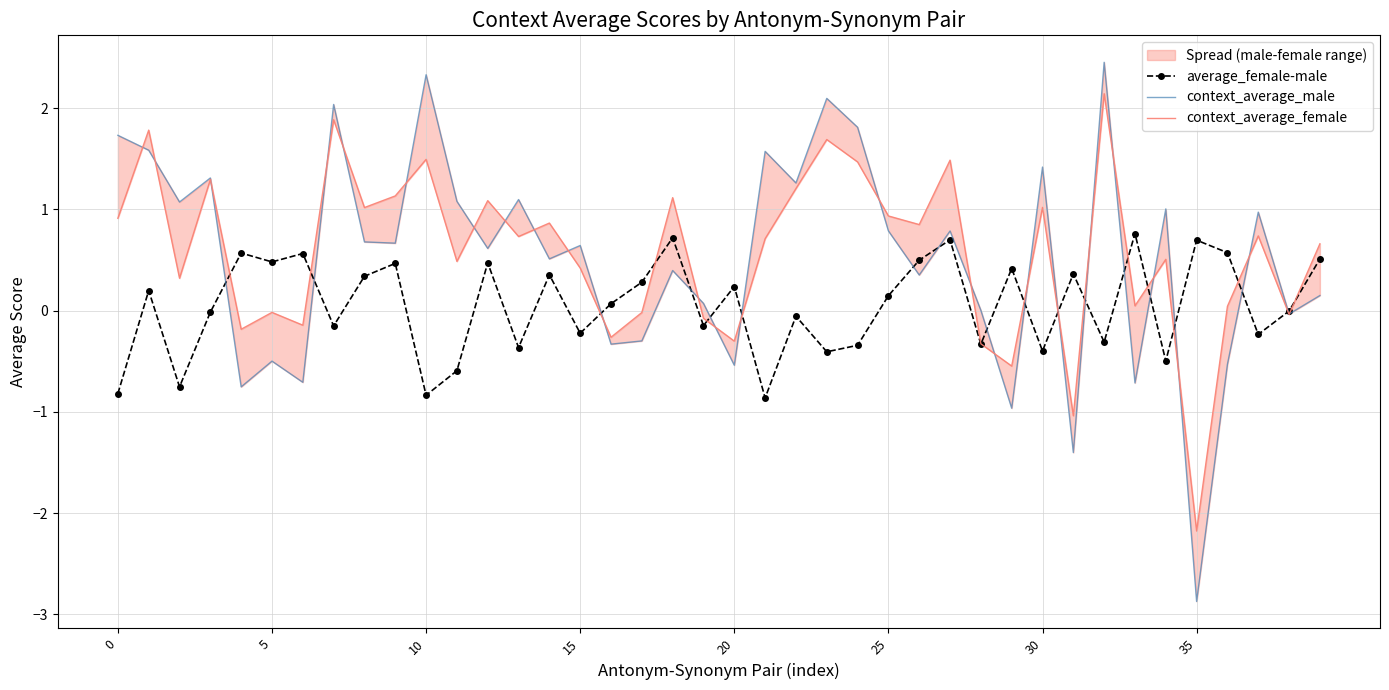

Is the value of context_average_female at 24 greater than the value of average_female-male at 9?

Yes